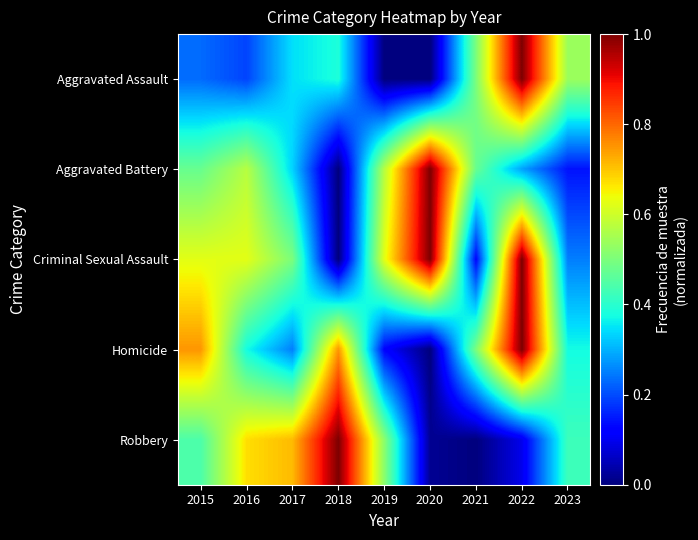

How many categories are shown in the chart?

9